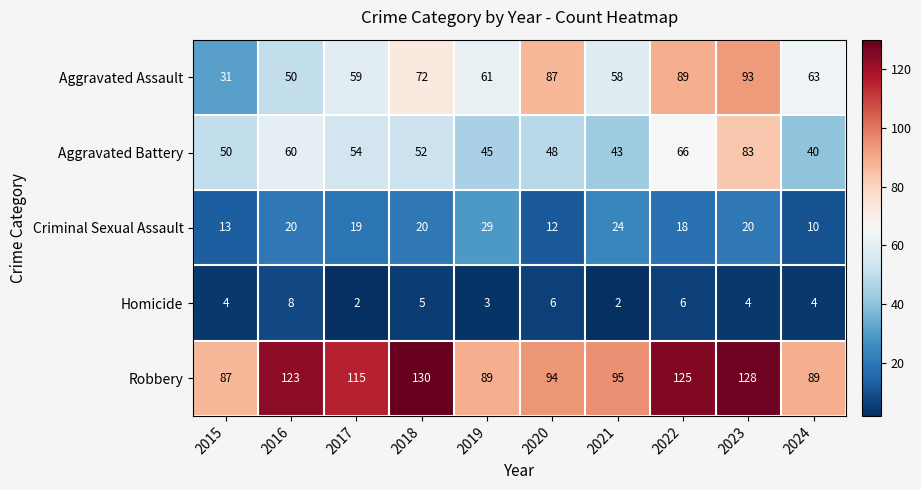

How many categories are shown in the chart?

10